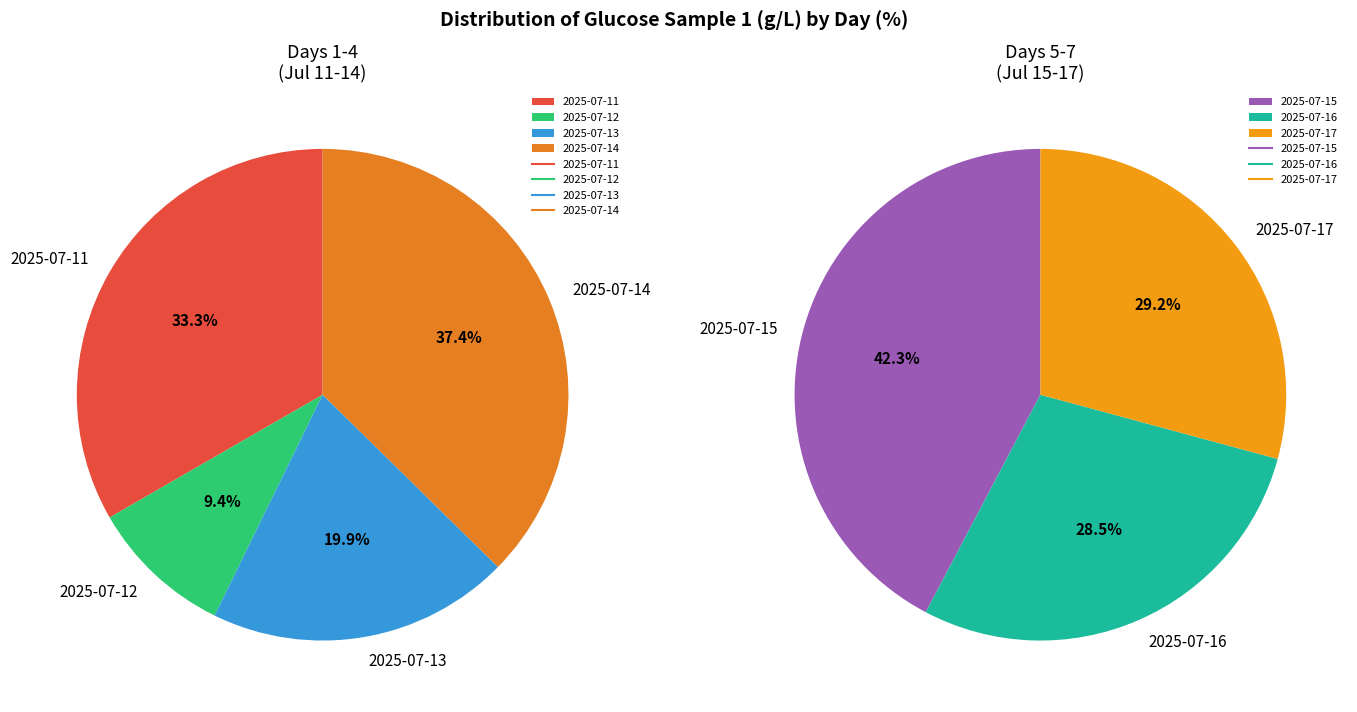

Which slice is the largest?

2025-07-14